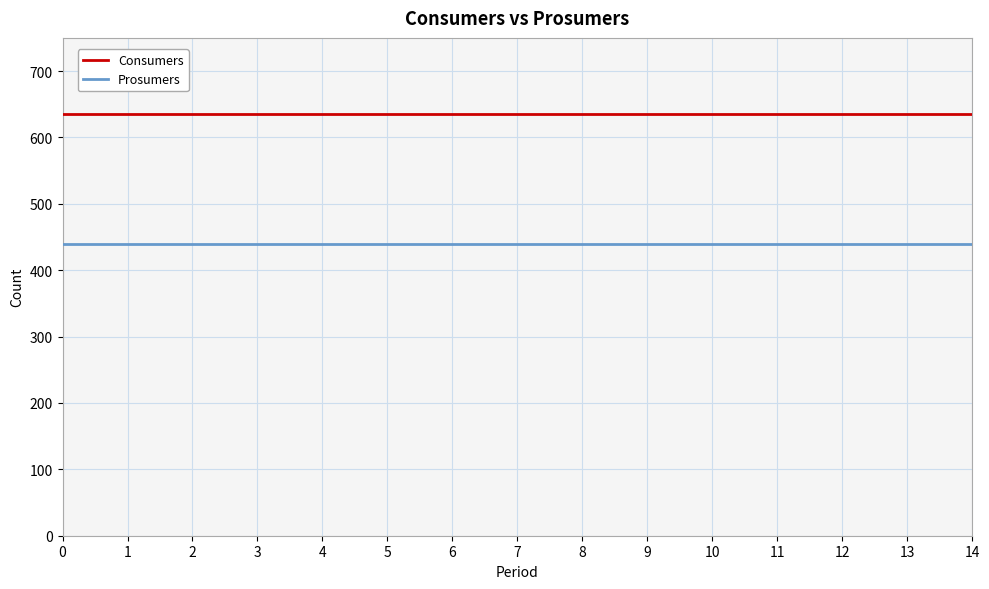

The value of Consumers at 4 is 635. True or false?

True